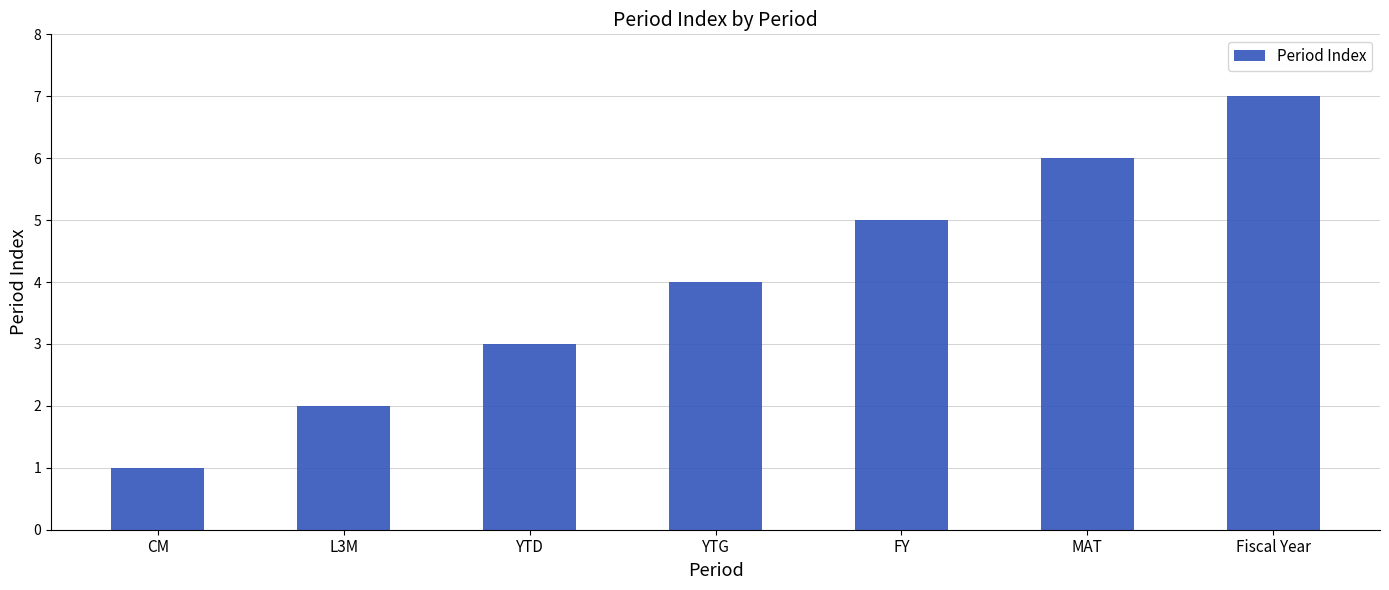

What position from the left is L3M?

2